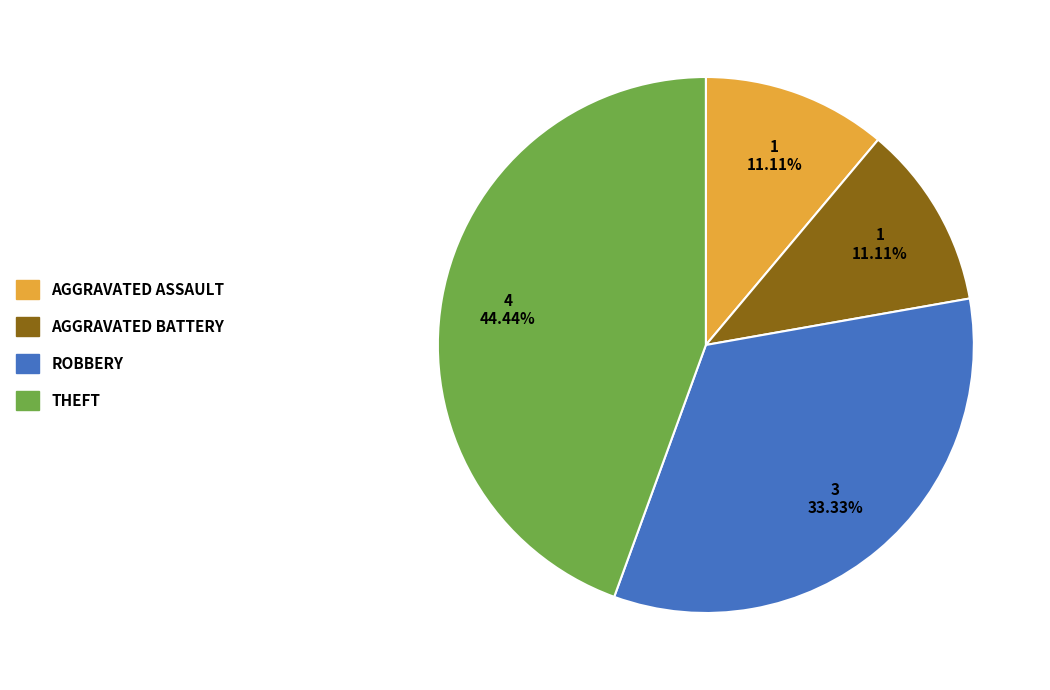

Count the number of slices in the pie.

4